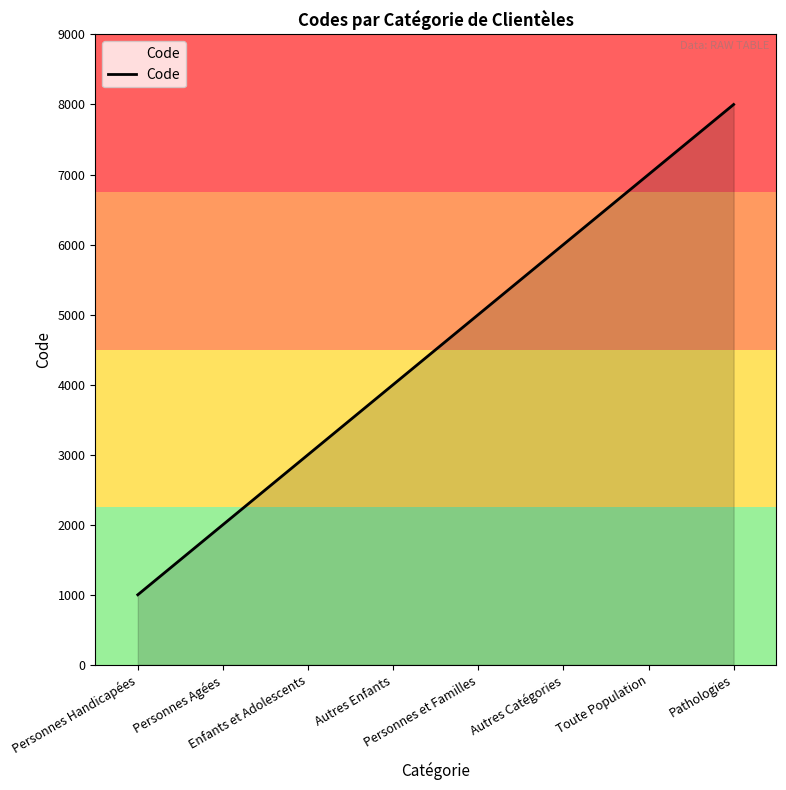

Which label corresponds to the smallest value in the chart?

Personnes Handicapées